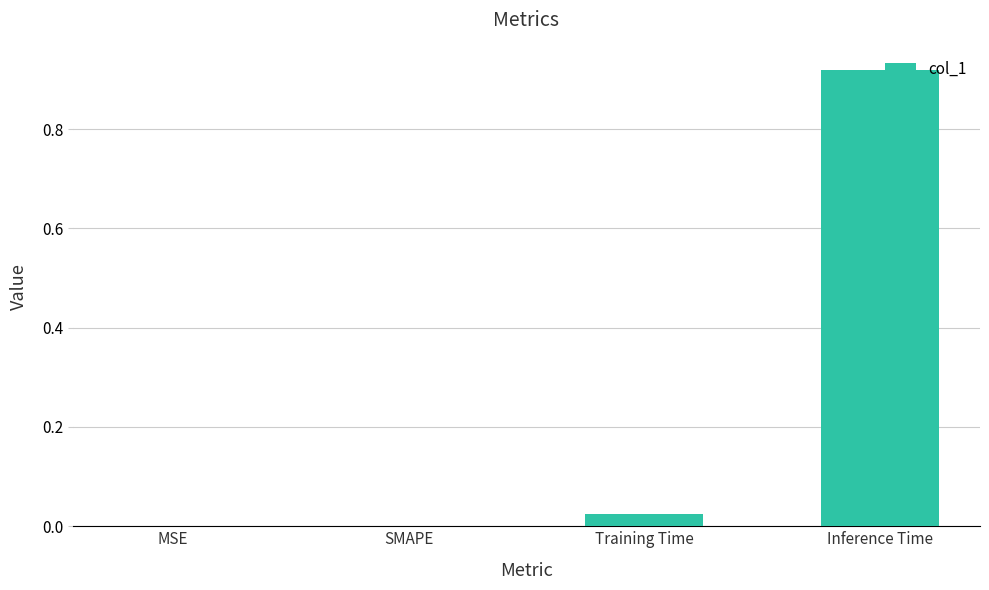

At which category does the chart reach its peak across all series?

Inference Time